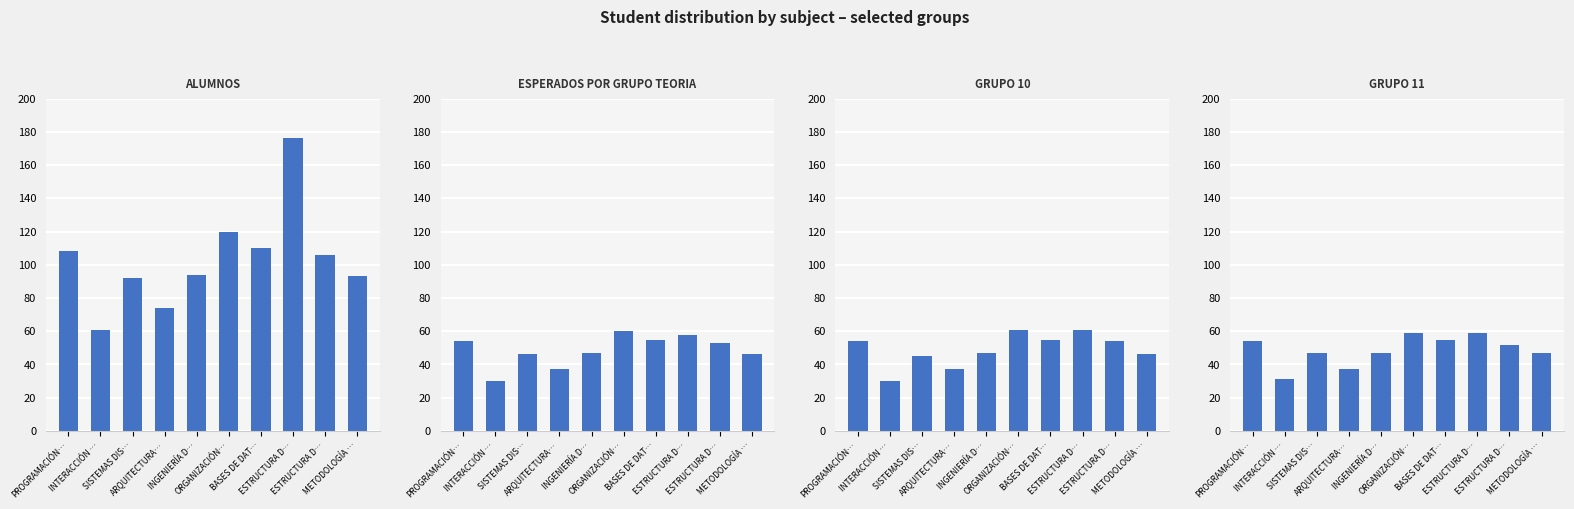

Where does the ALUMNOS series first go above 106?

PROGRAMACIÓN…